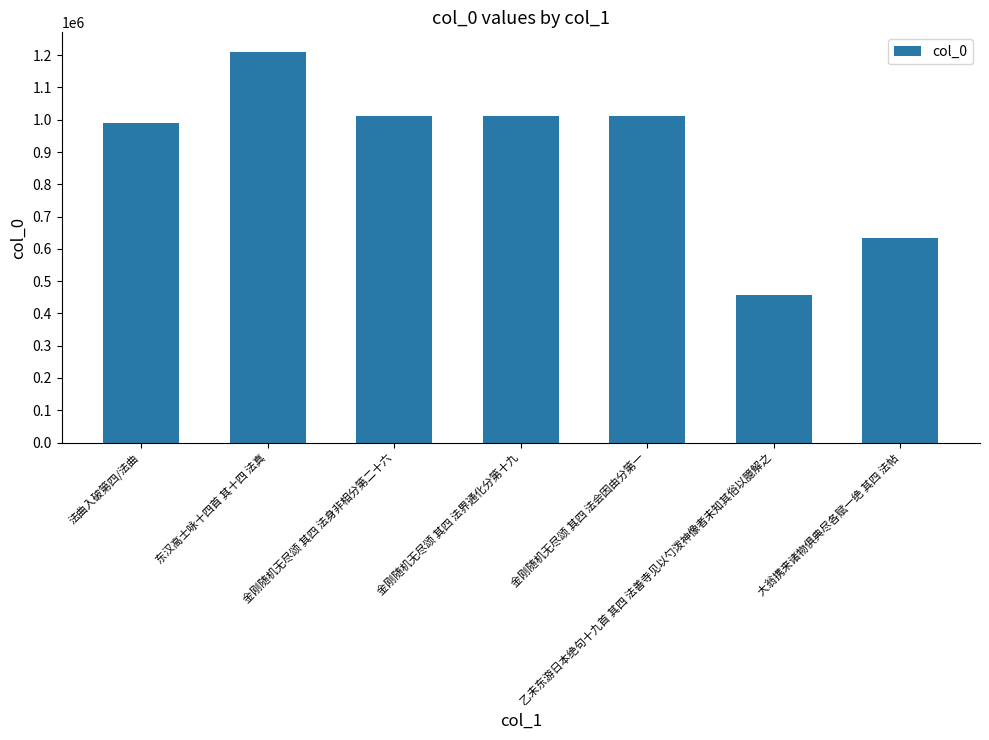

What is the label of the 4th bar from the left?

金刚随机无尽颂 其四 法界通化分第十九